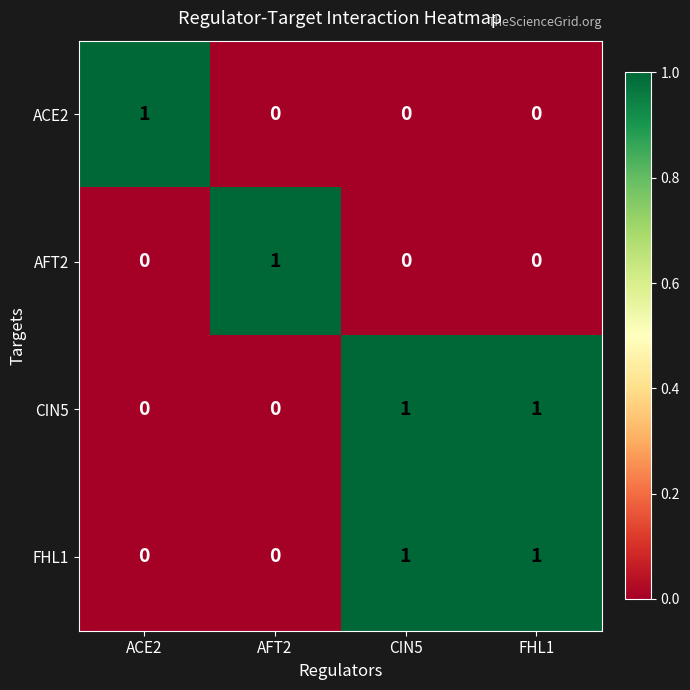

Is it true that ACE2 equals 0 at CIN5?

True